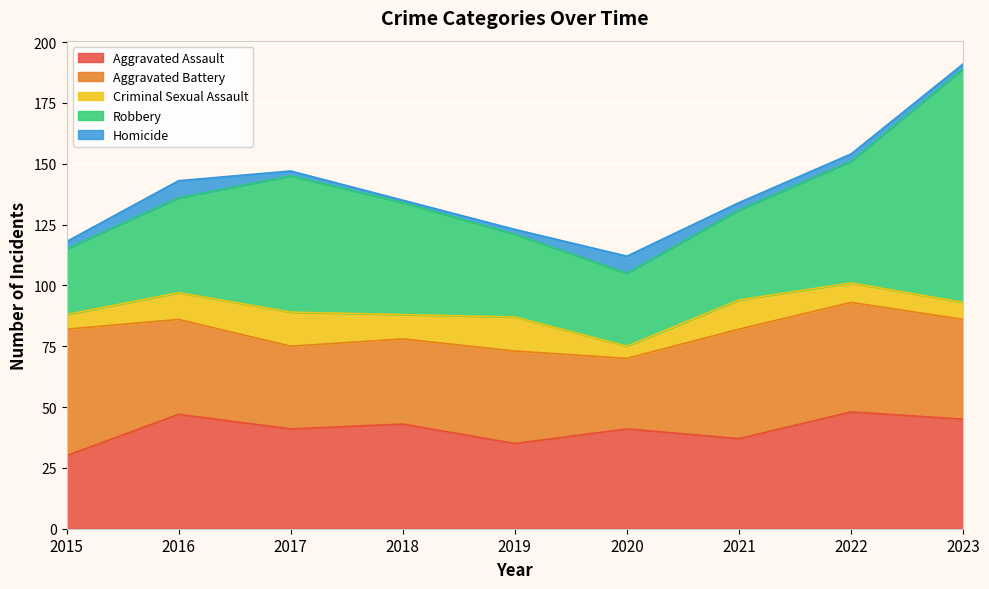

Which series has the largest total across all categories?

Robbery